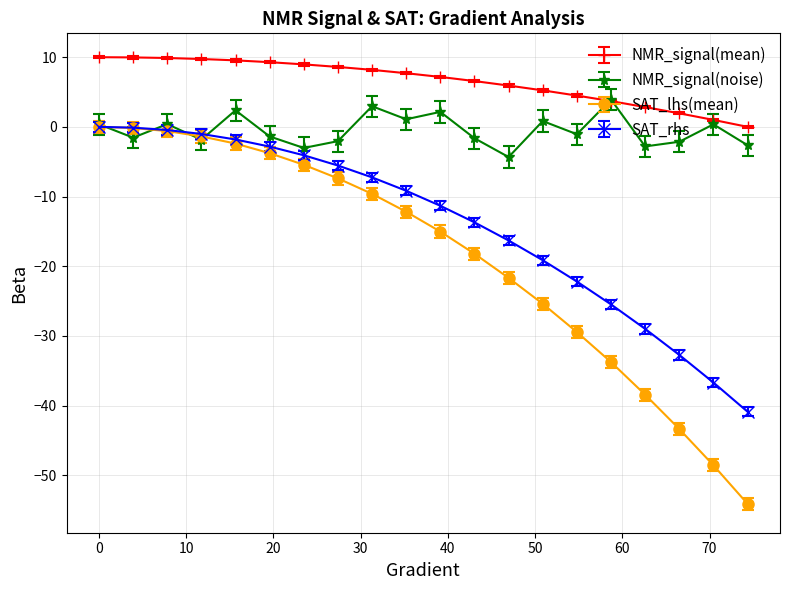

What is the maximum value shown in the chart?

10.0